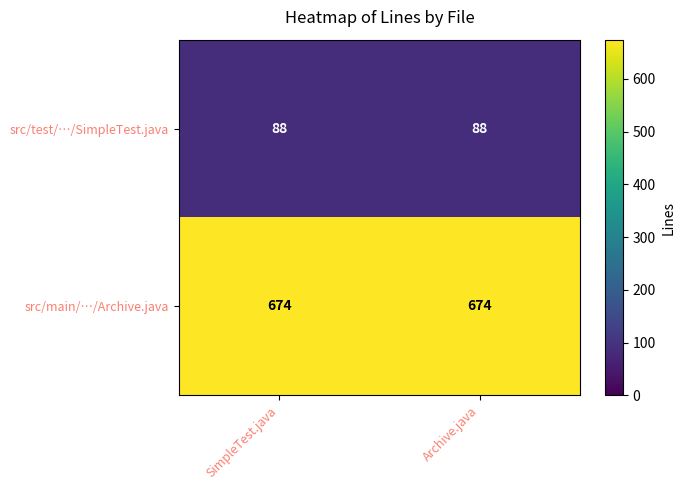

What is the difference between the highest and lowest values at Archive.java?

586